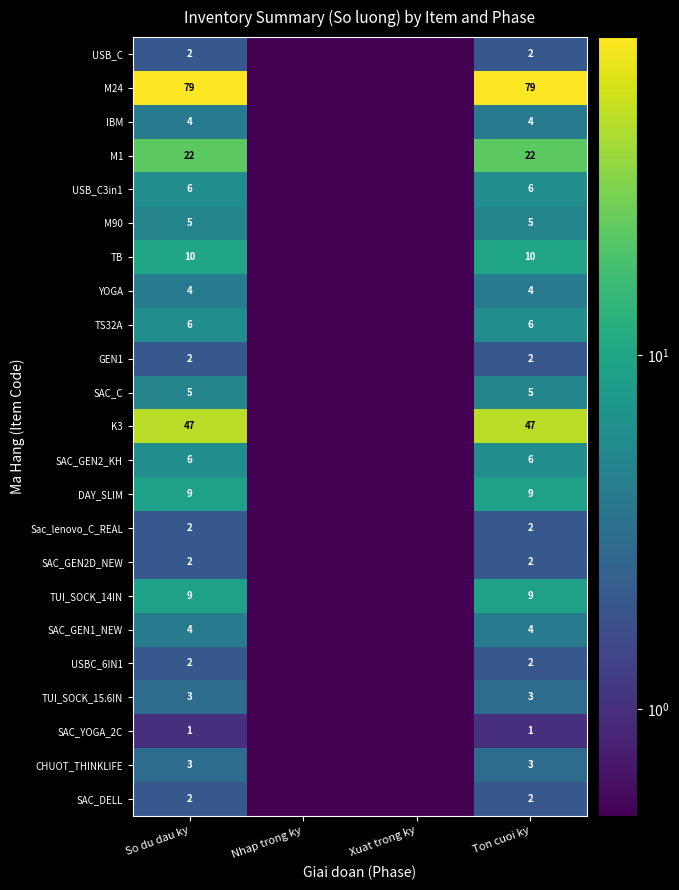

What is the sum of the K3 values at So du dau ky and Ton cuoi ky?

94.0